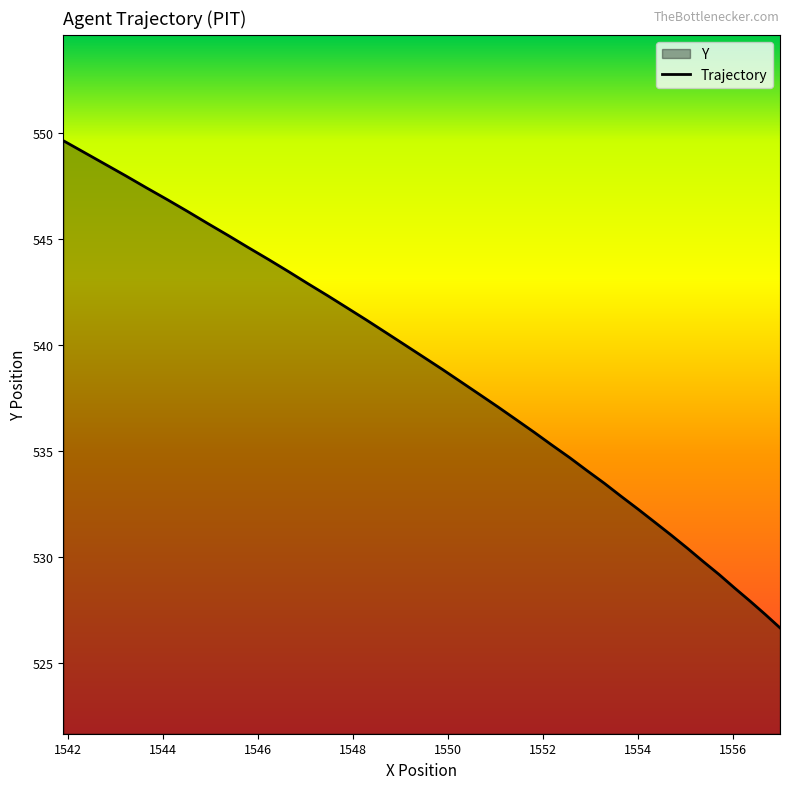

What is the smallest value displayed?

526.7